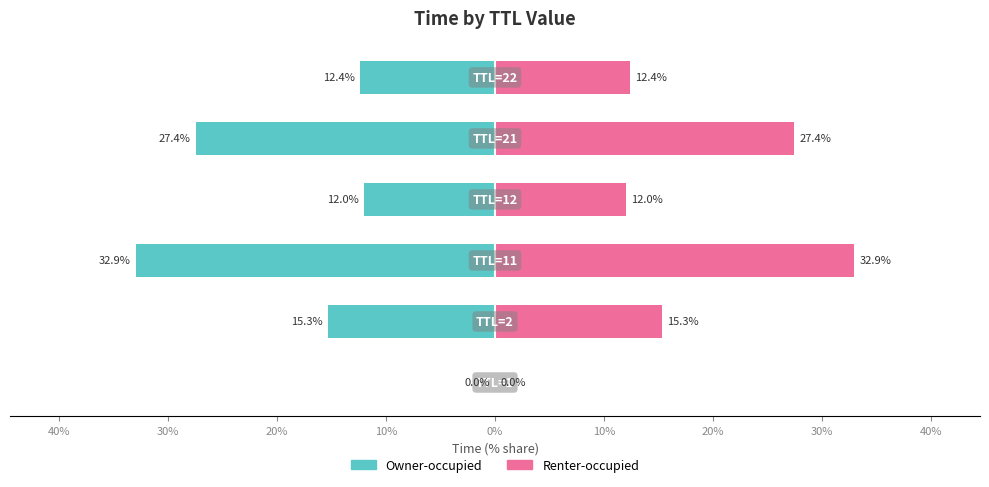

What is the difference between the maximum and minimum values in the Renter-occupied series?

32.9